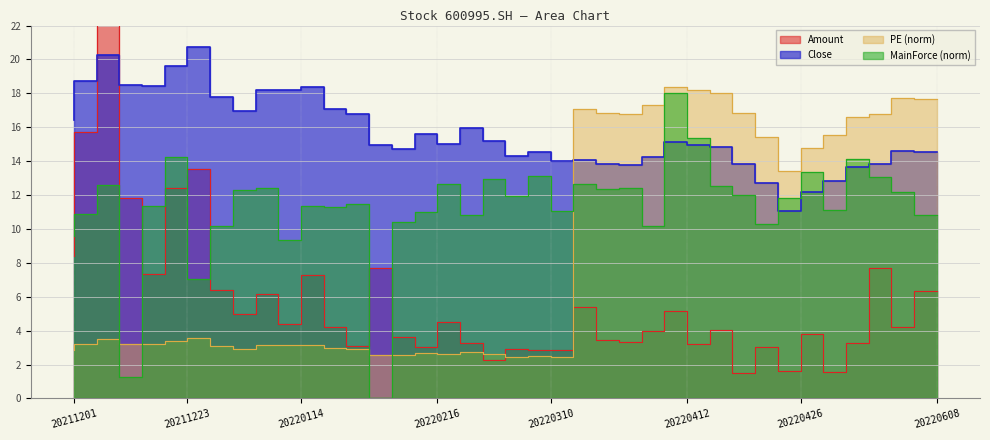

At which category does Amount reach its first local peak?

20211213